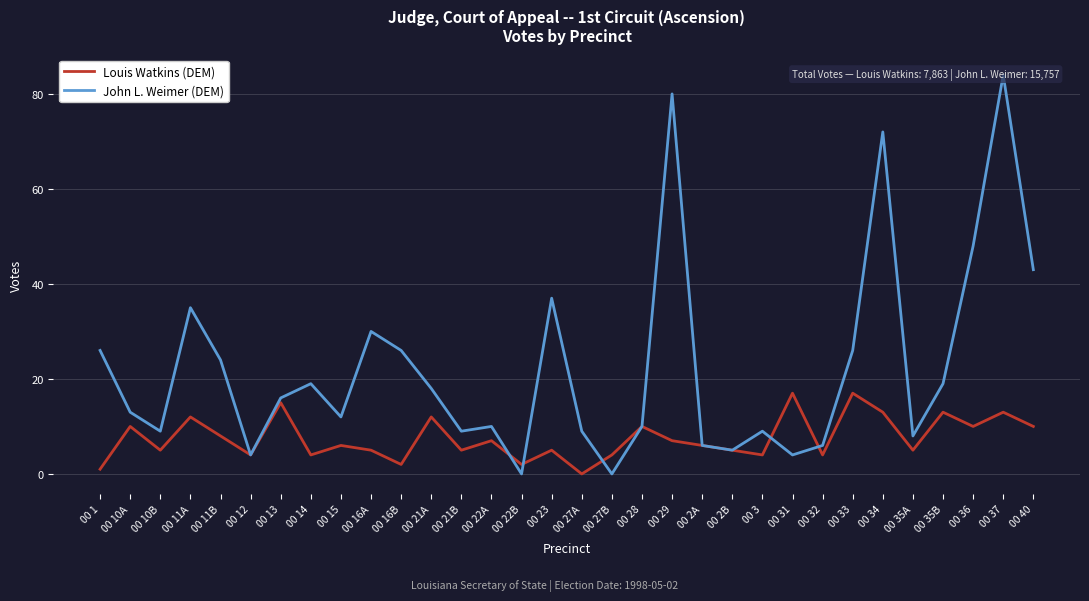

True or false: John L. Weimer (DEM) has a value of 47 at 00 11A.

False